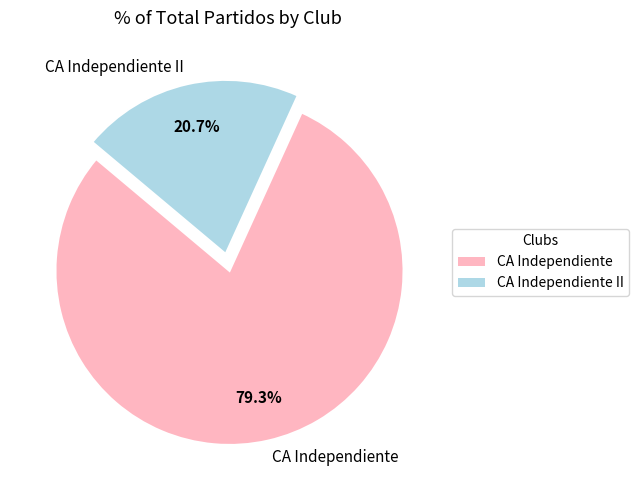

Which has a higher value, CA Independiente II or CA Independiente?

CA Independiente